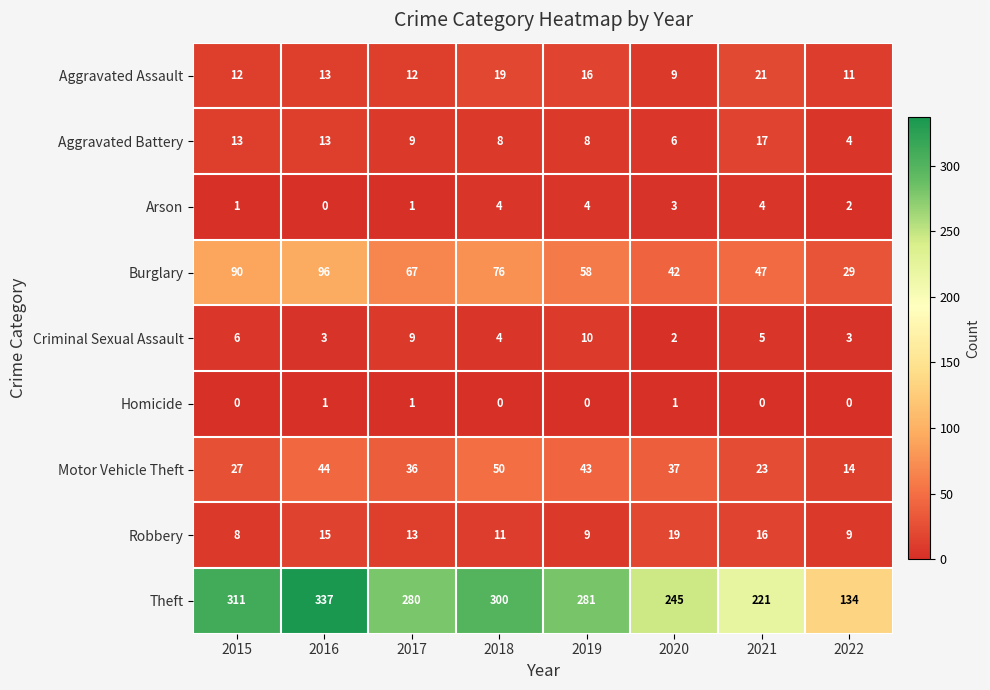

Rank the categories by Motor Vehicle Theft value from lowest to highest.

2022, 2021, 2015, 2017, 2020, 2019, 2016, 2018